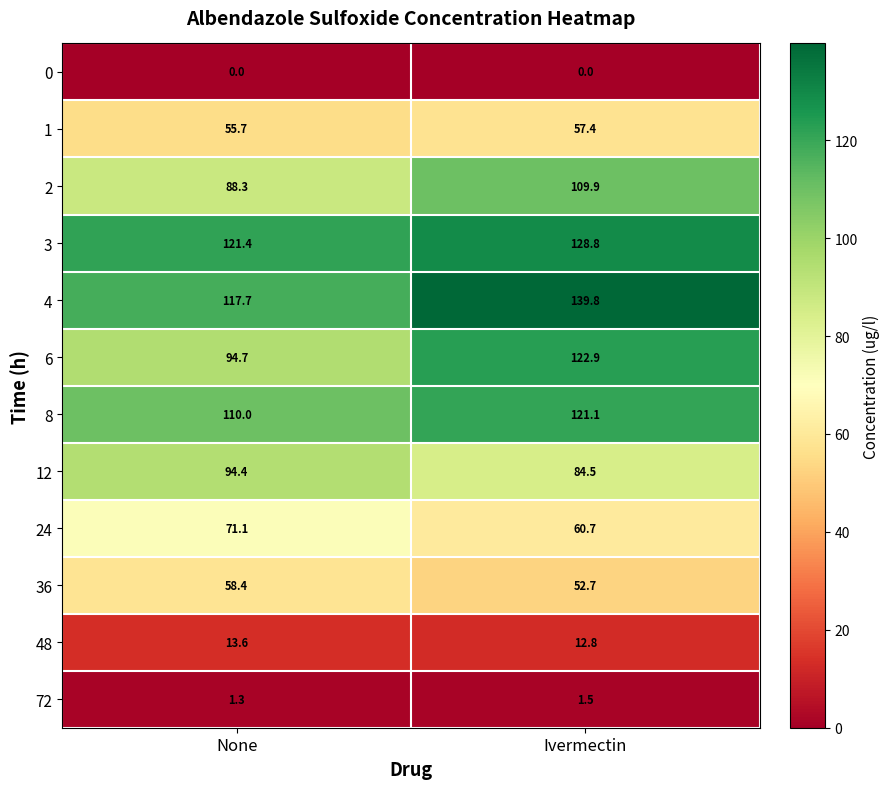

What is the sum of the 72 values at Ivermectin and None?

2.8